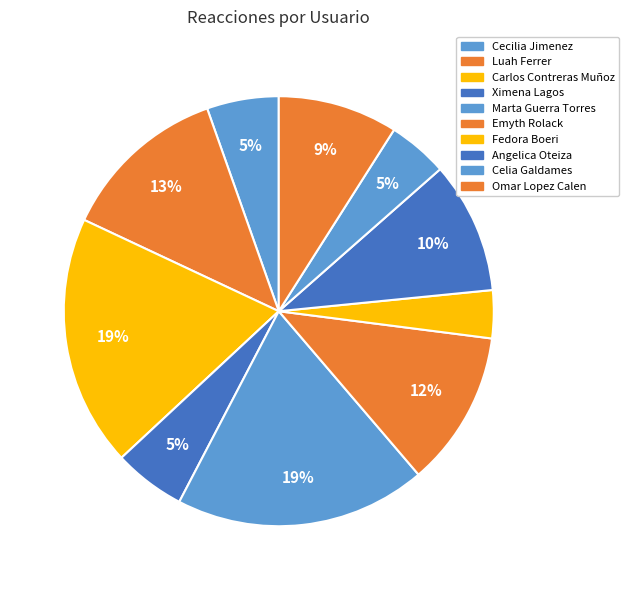

How many segments does this pie chart have?

10